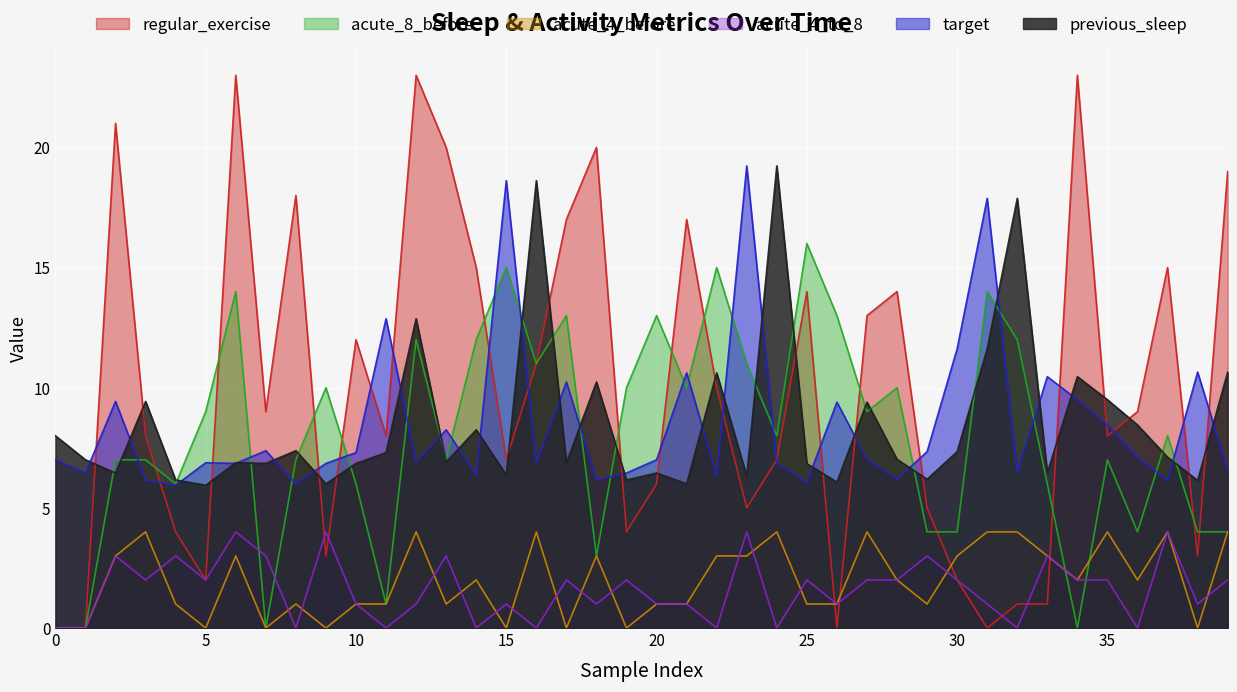

What is the sum of all previous_sleep values?

340.3